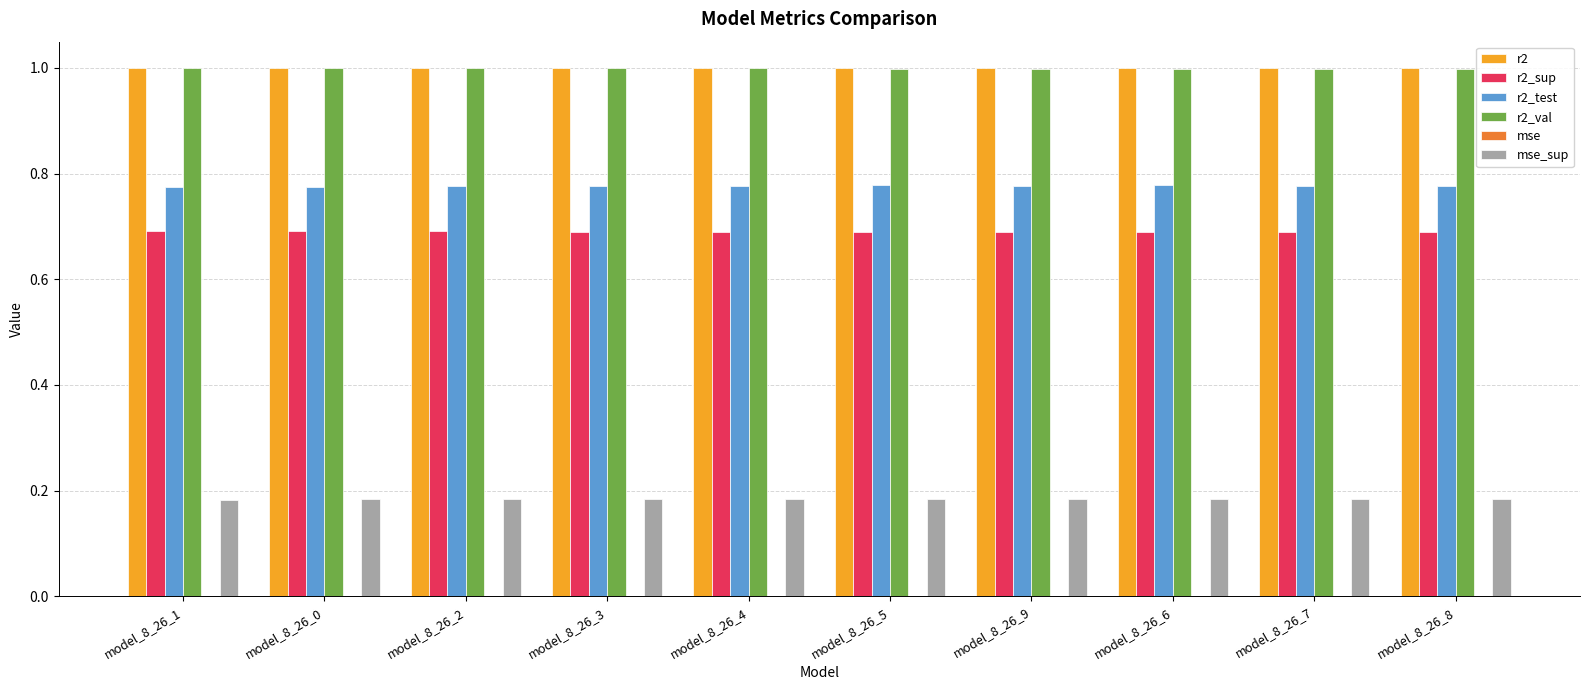

Is it true that r2_val equals 1.0 at model_8_26_8?

True